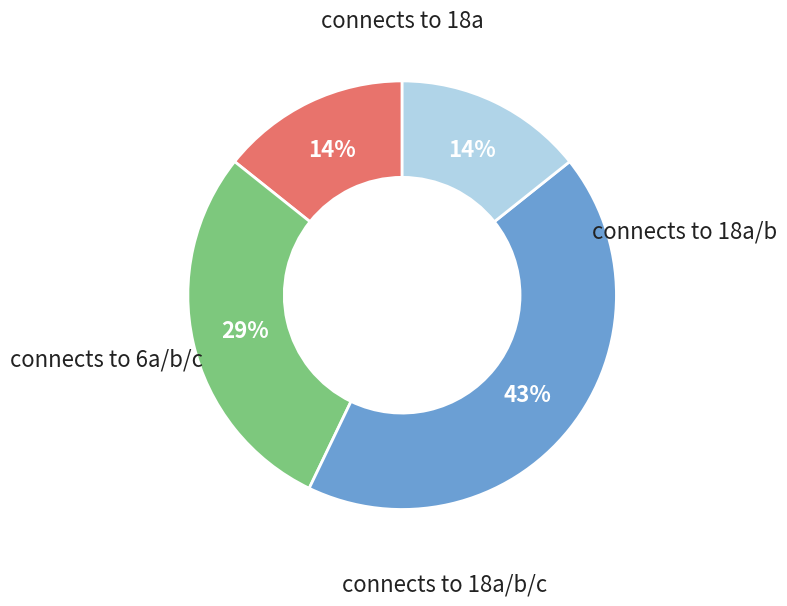

To the nearest percent, what portion does connects to 18a/b represent?

29%